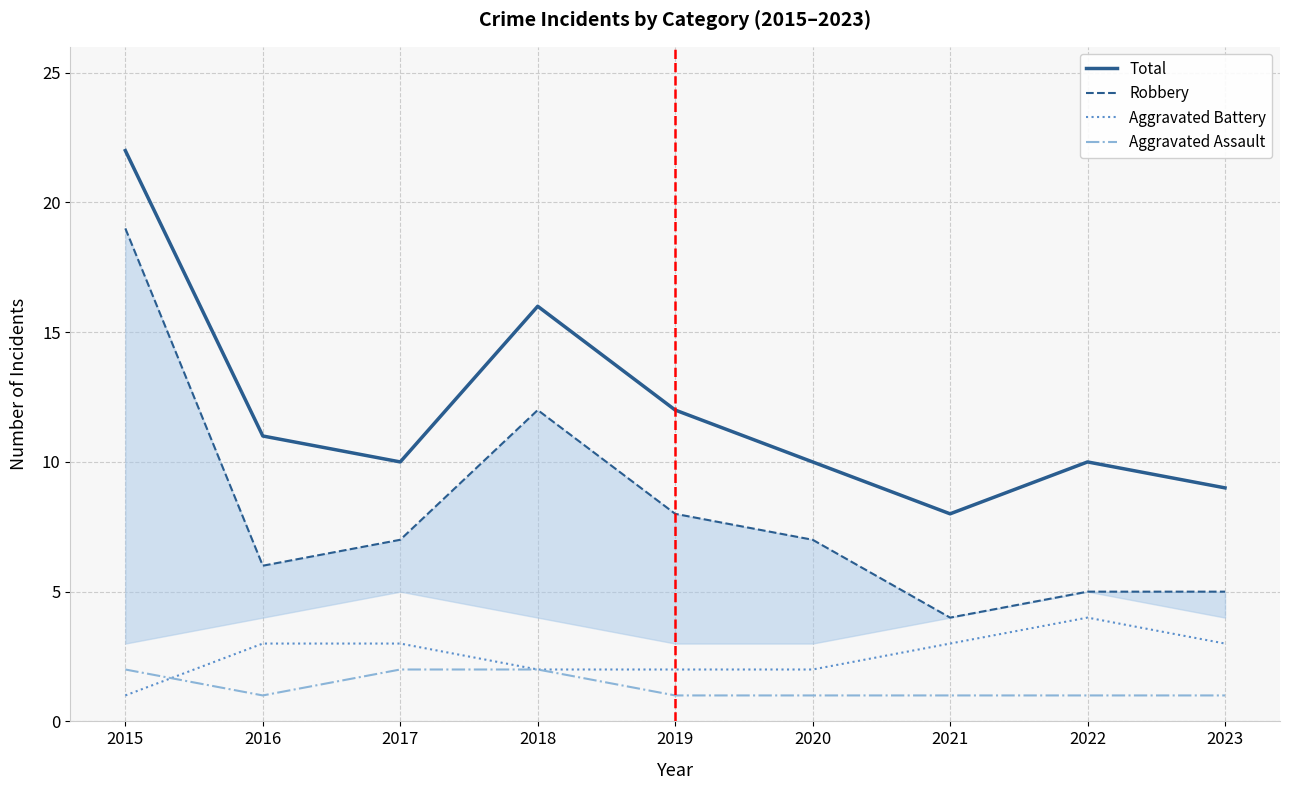

What is the value of the Total point at the 1st from the left?

22